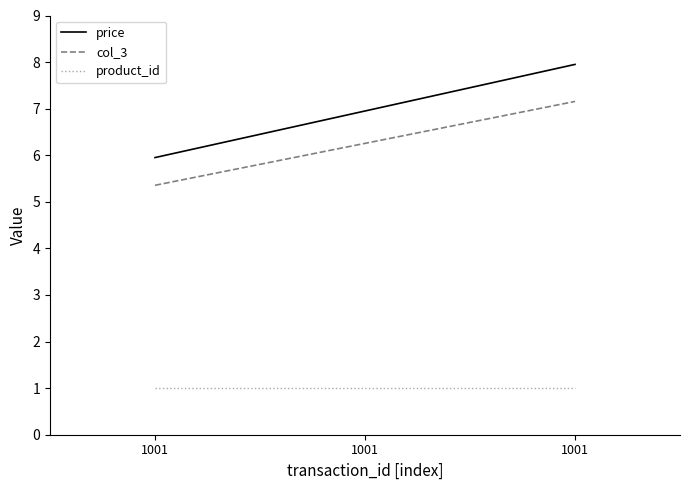

What are all the series names shown in the legend?

price, col_3, product_id